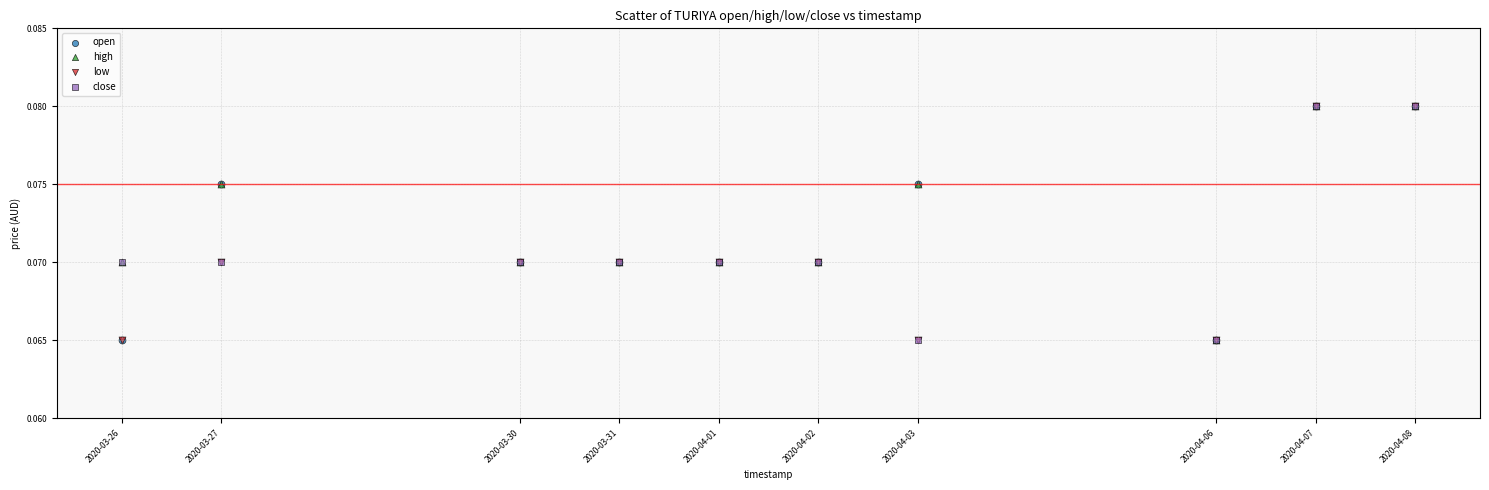

What are all the series names shown in the legend?

open, high, low, close